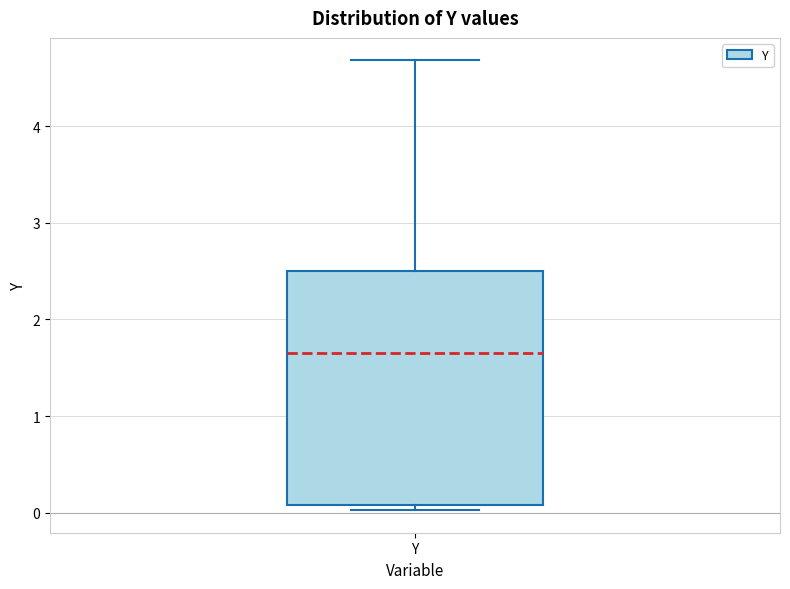

Read this box plot against the y-axis: the position of the median line, the range covered by the box, and the ends of both whiskers. The values are not printed on the chart, so give them approximately, as read against the axis.

median 1.6, box 0.1 to 2.5, whiskers 0.0 to 4.7